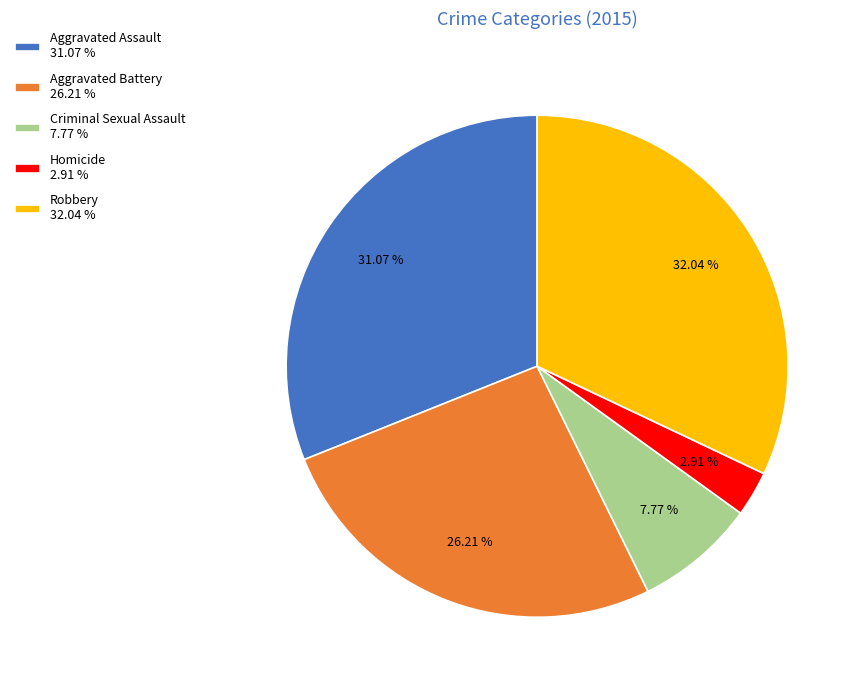

Combined, what portion of the pie is Aggravated Assault and Aggravated Battery?

57.3%